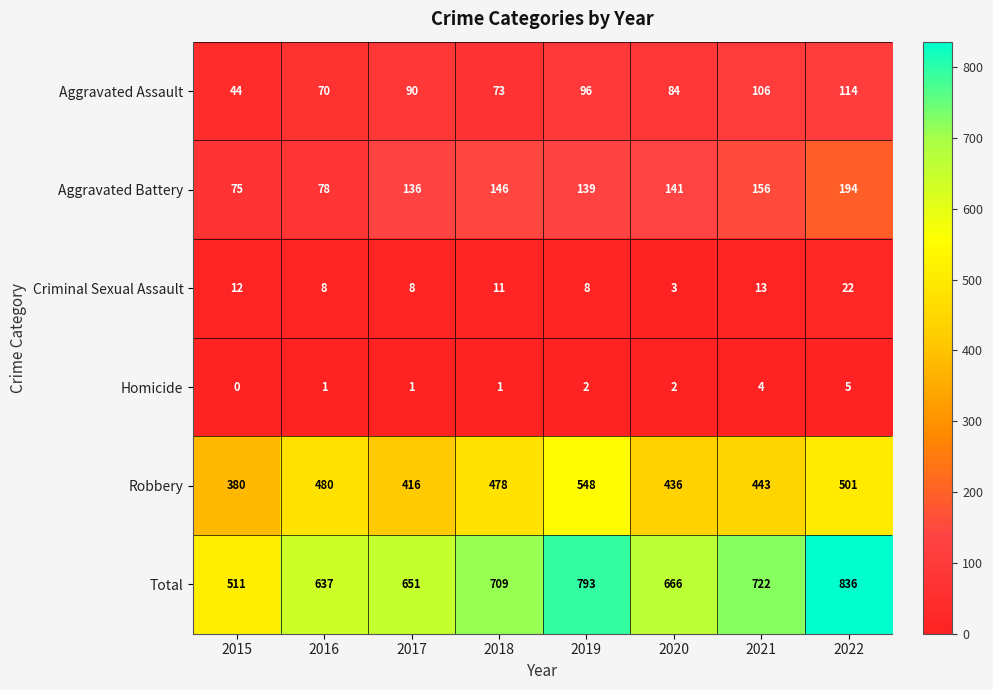

What is the difference between the maximum and minimum values in the Criminal Sexual Assault series?

19